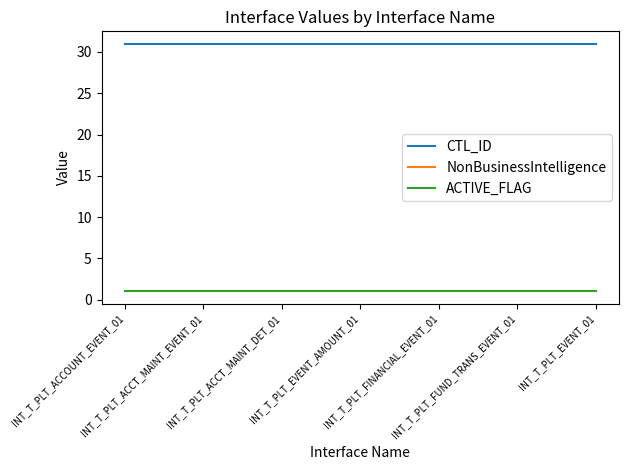

Does the chart display data point markers on the line(s)?

No